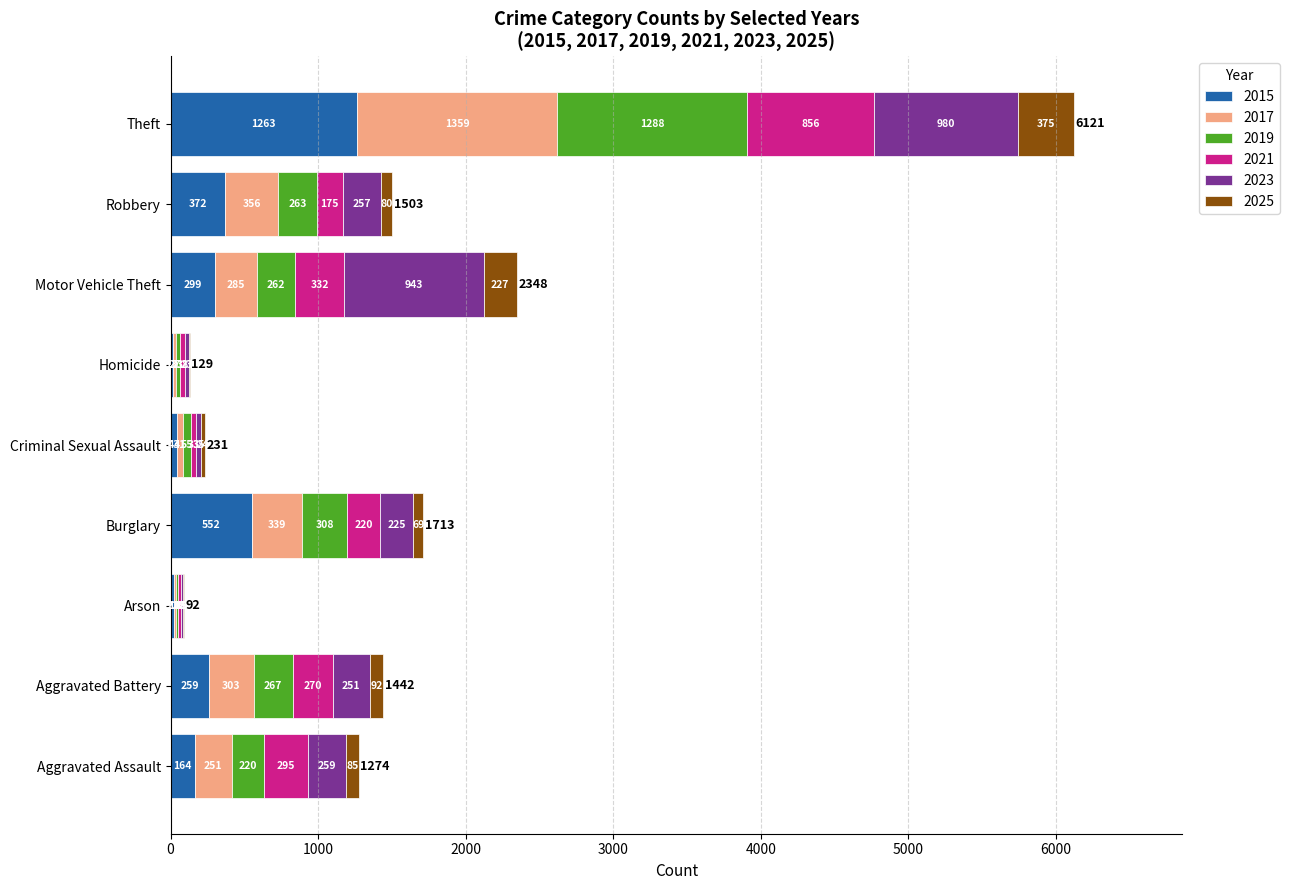

What is the total value across all series at Aggravated Assault?

1274